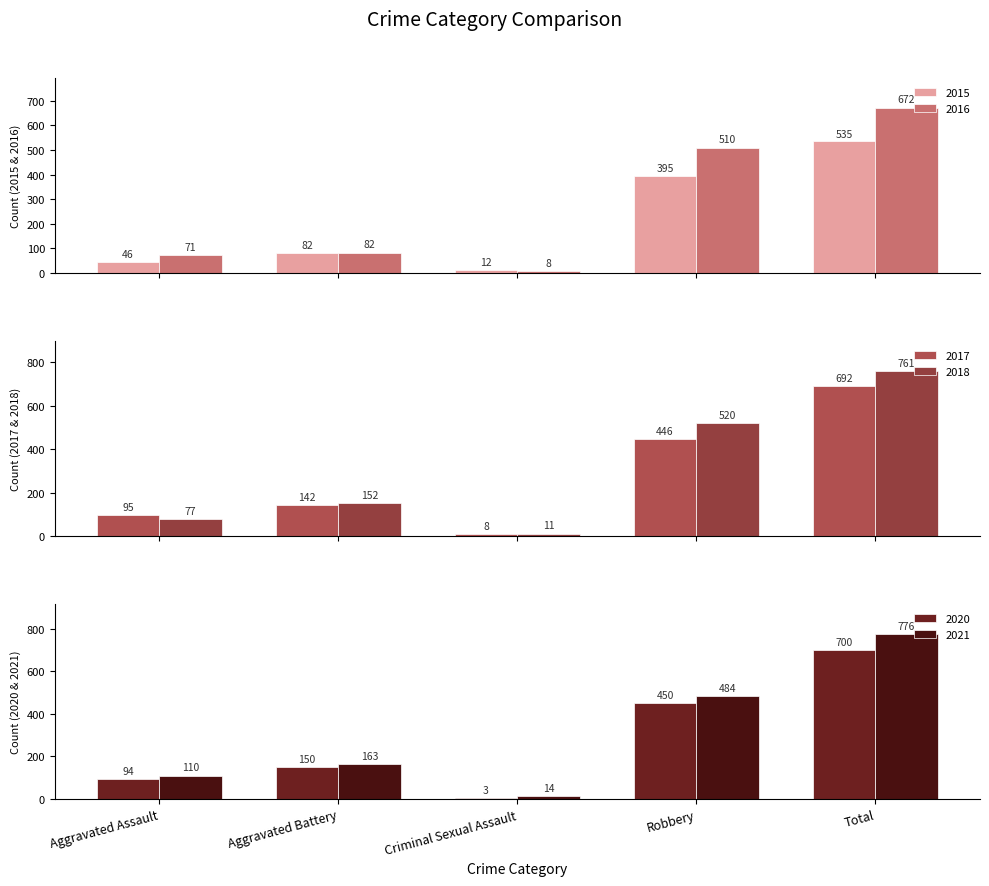

At which label does 2016 reach its peak?

Total